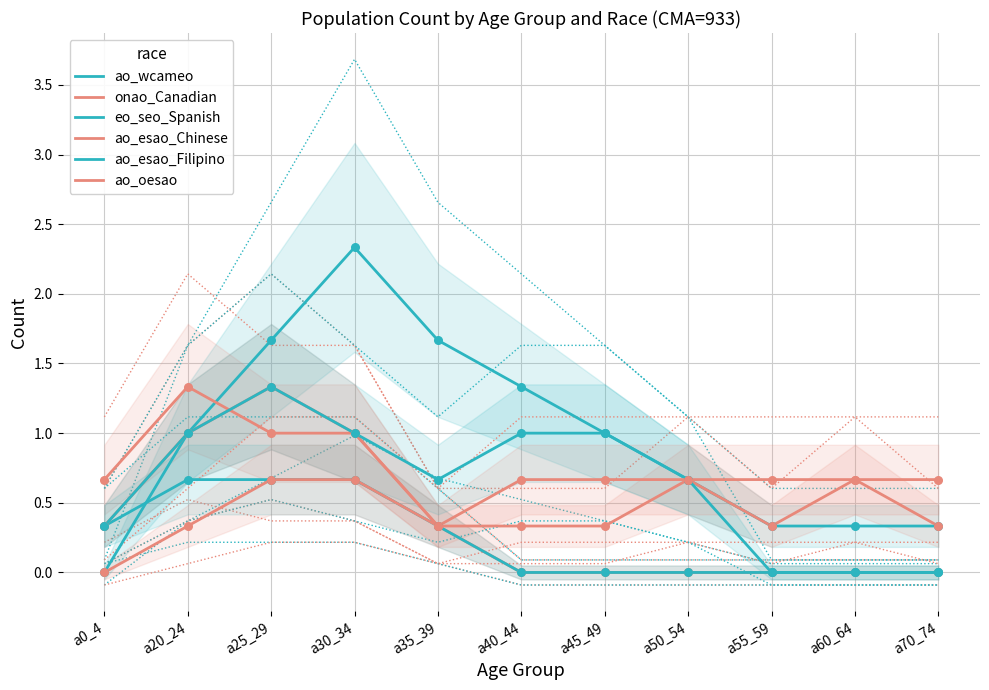

Which series has the widest spread of Y values?

ao_wcameo